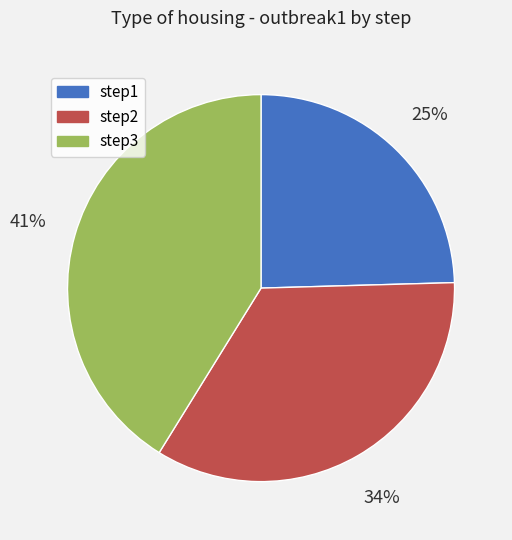

Does step2 represent more than half of the total?

No